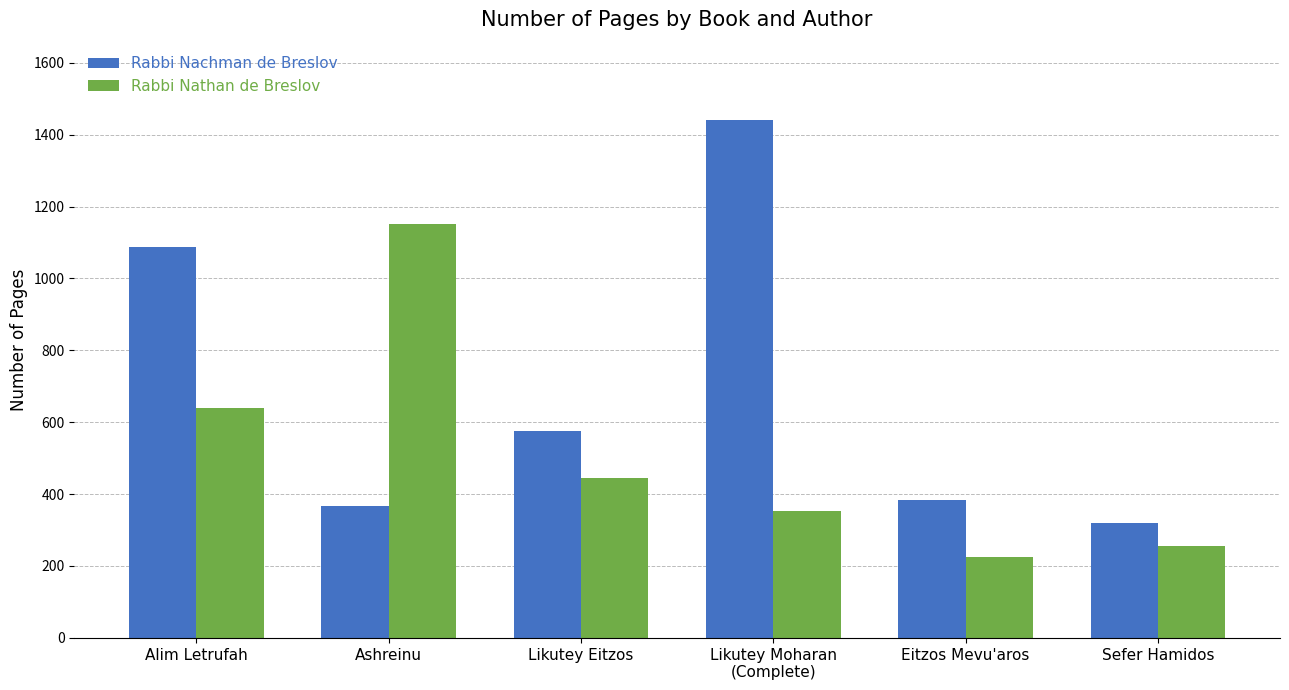

Reading left to right, extract all data points from this chart.

Rabbi Nachman de Breslov: Alim Letrufah=1088	Ashreinu=367	Likutey Eitzos=576	Likutey Moharan
(Complete)=1440	Eitzos Mevu'aros=384	Sefer Hamidos=320
Rabbi Nathan de Breslov: Alim Letrufah=640	Ashreinu=1152	Likutey Eitzos=446	Likutey Moharan
(Complete)=352	Eitzos Mevu'aros=224	Sefer Hamidos=256